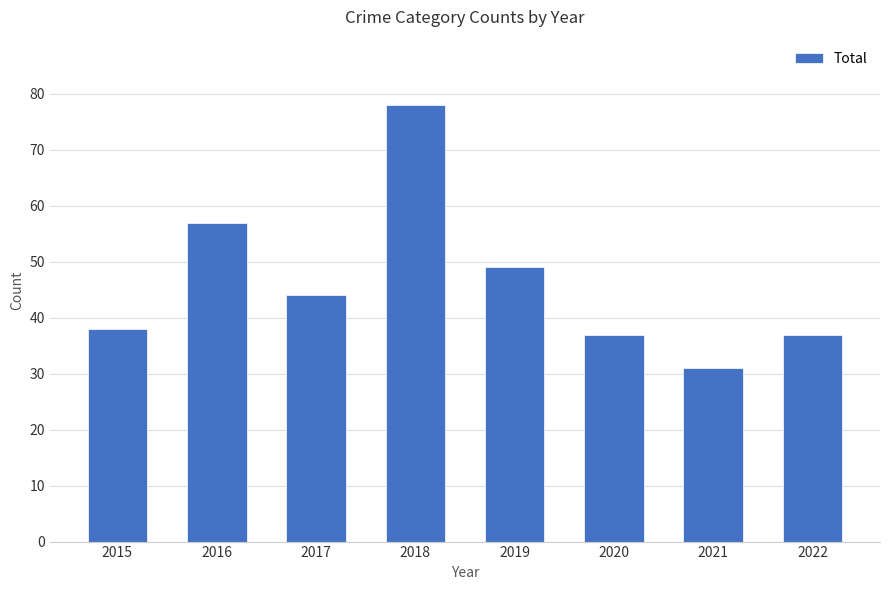

Reading right to left, what are all the values shown in this chart?

2022=37	2021=31	2020=37	2019=49	2018=78	2017=44	2016=57	2015=38